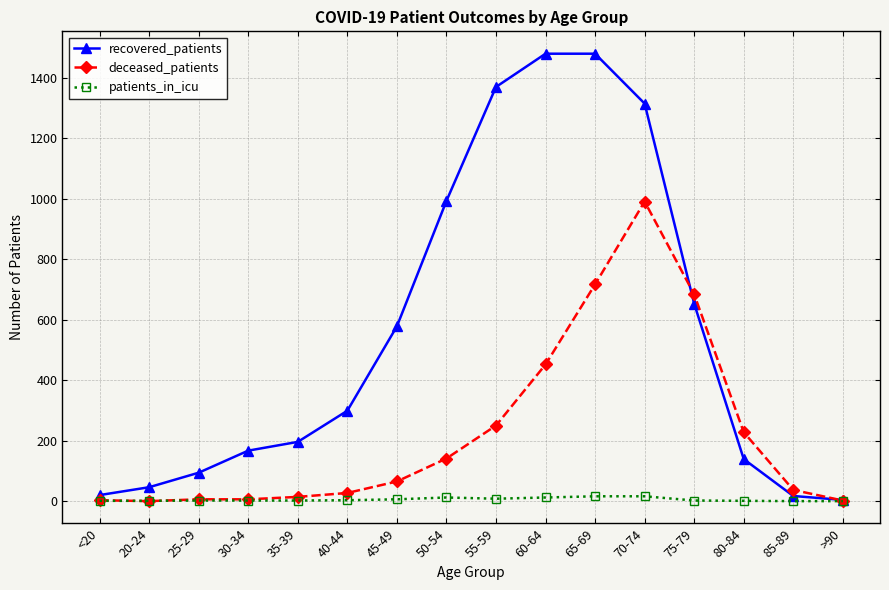

What value does the deceased_patients series have at 55-59?

250